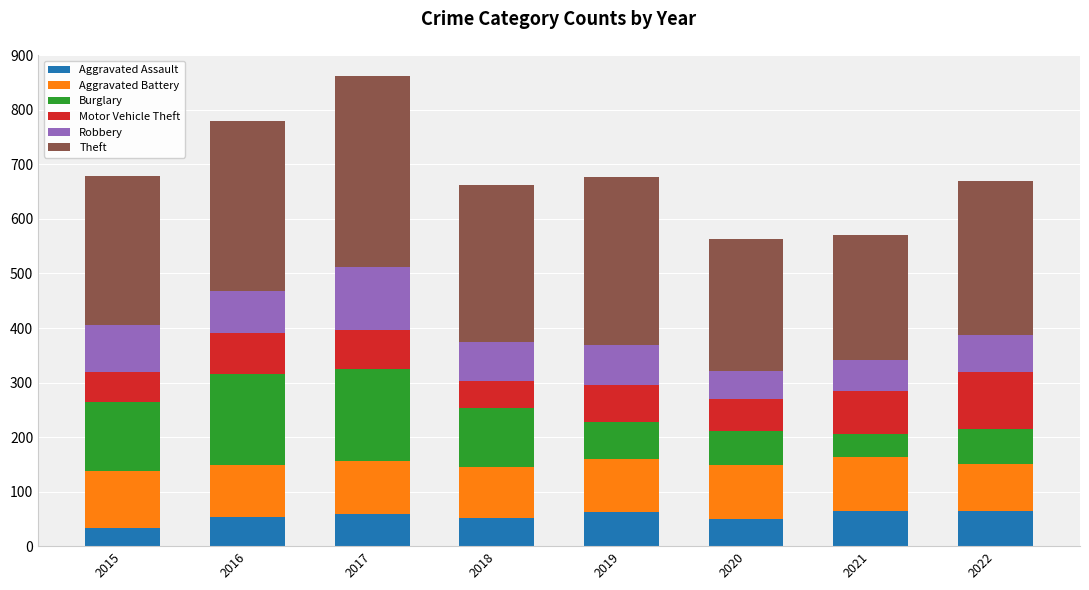

What is the approximate value of Aggravated Assault at 2018?

52